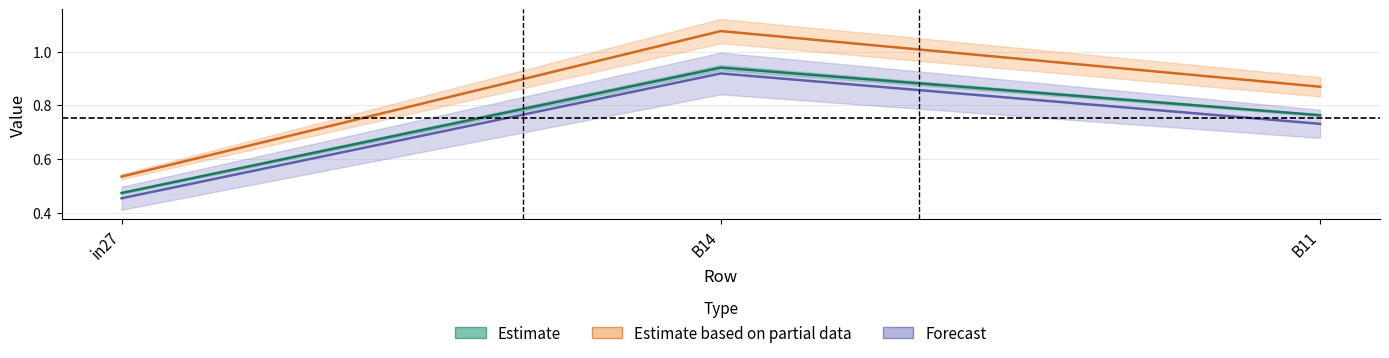

What is the difference between the maximum and second lowest values in the job314_scenario0_589 series?

0.2